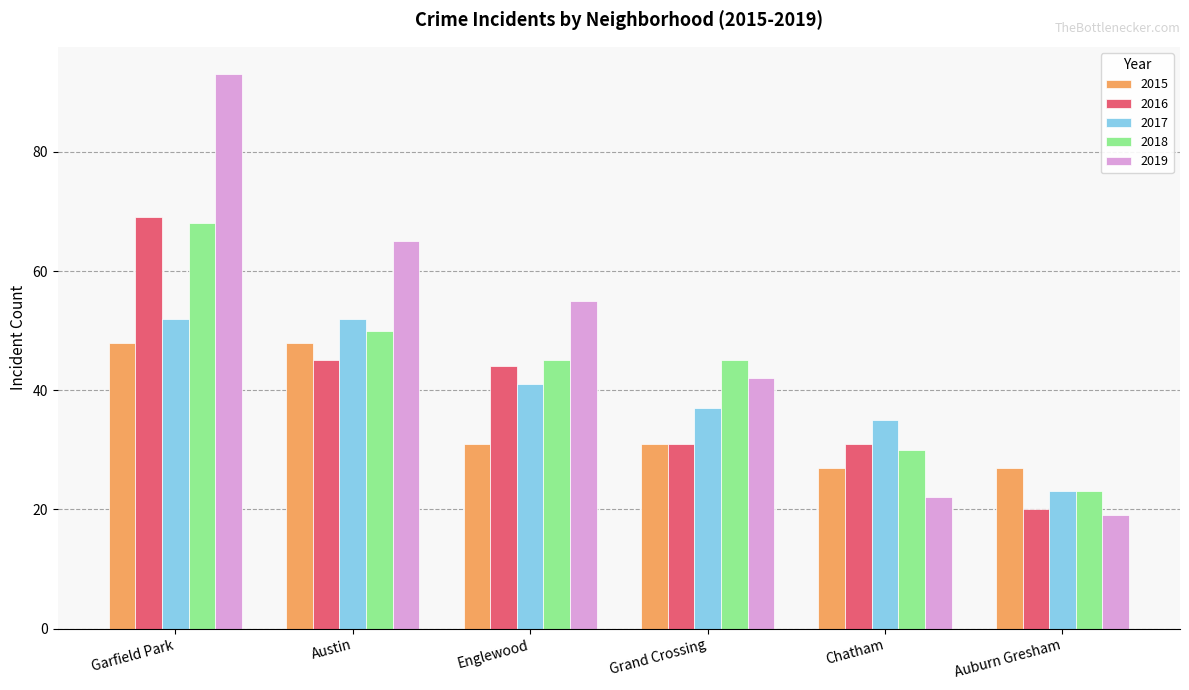

At how many categories does at least one series exceed 38?

4